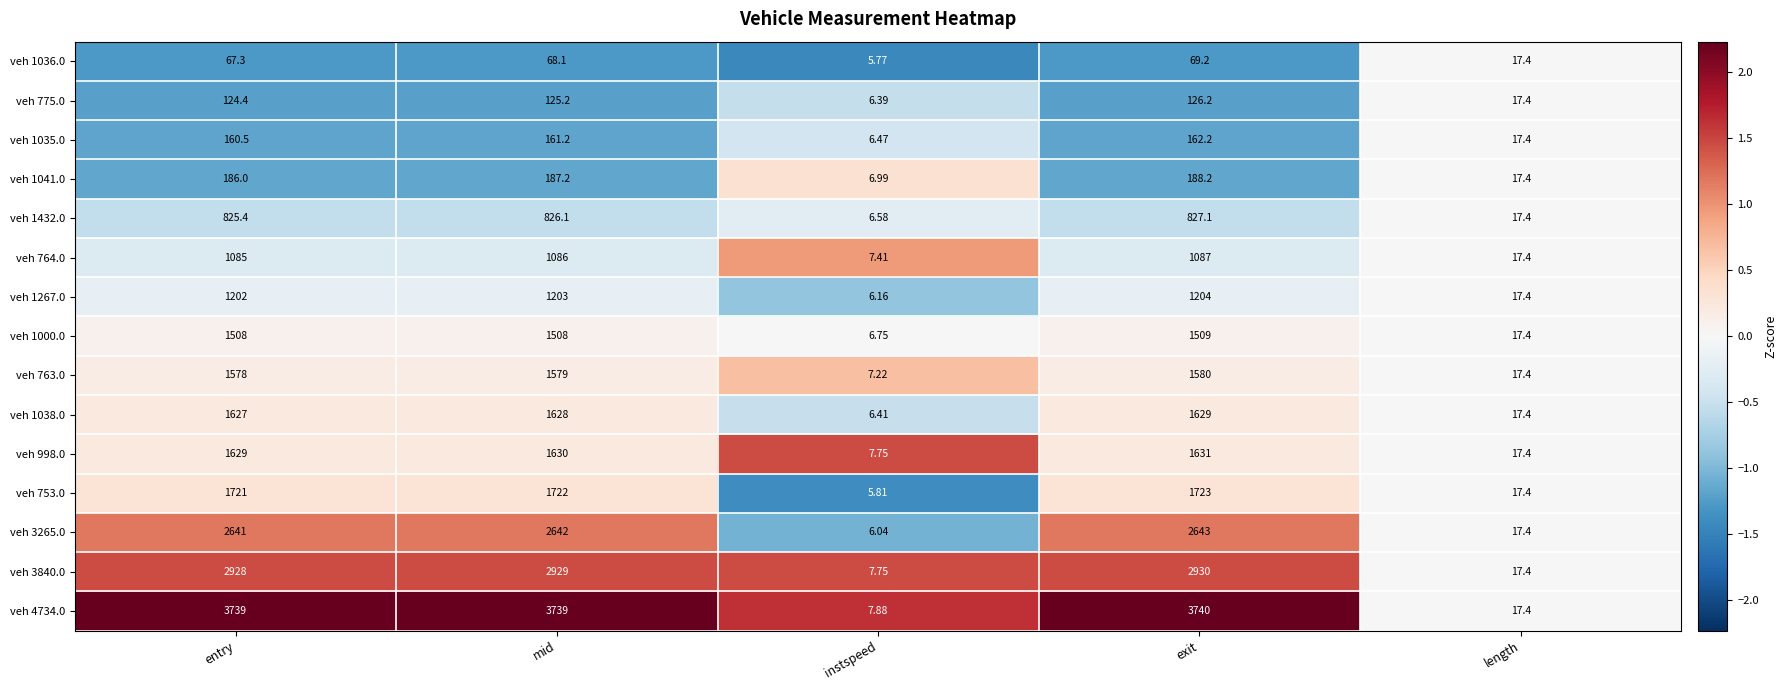

List the labels in order of veh 1036.0 value, largest first.

exit, mid, entry, length, instspeed